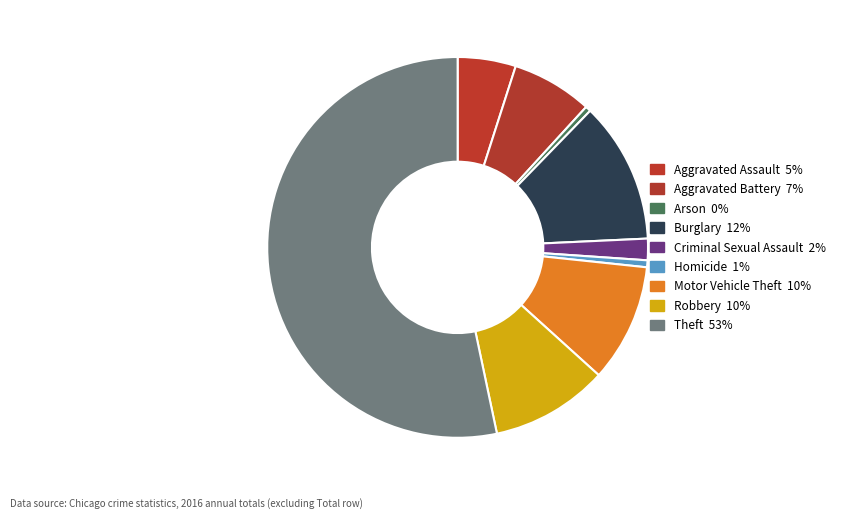

What percentage is the Criminal Sexual Assault slice, to the nearest percent?

2%